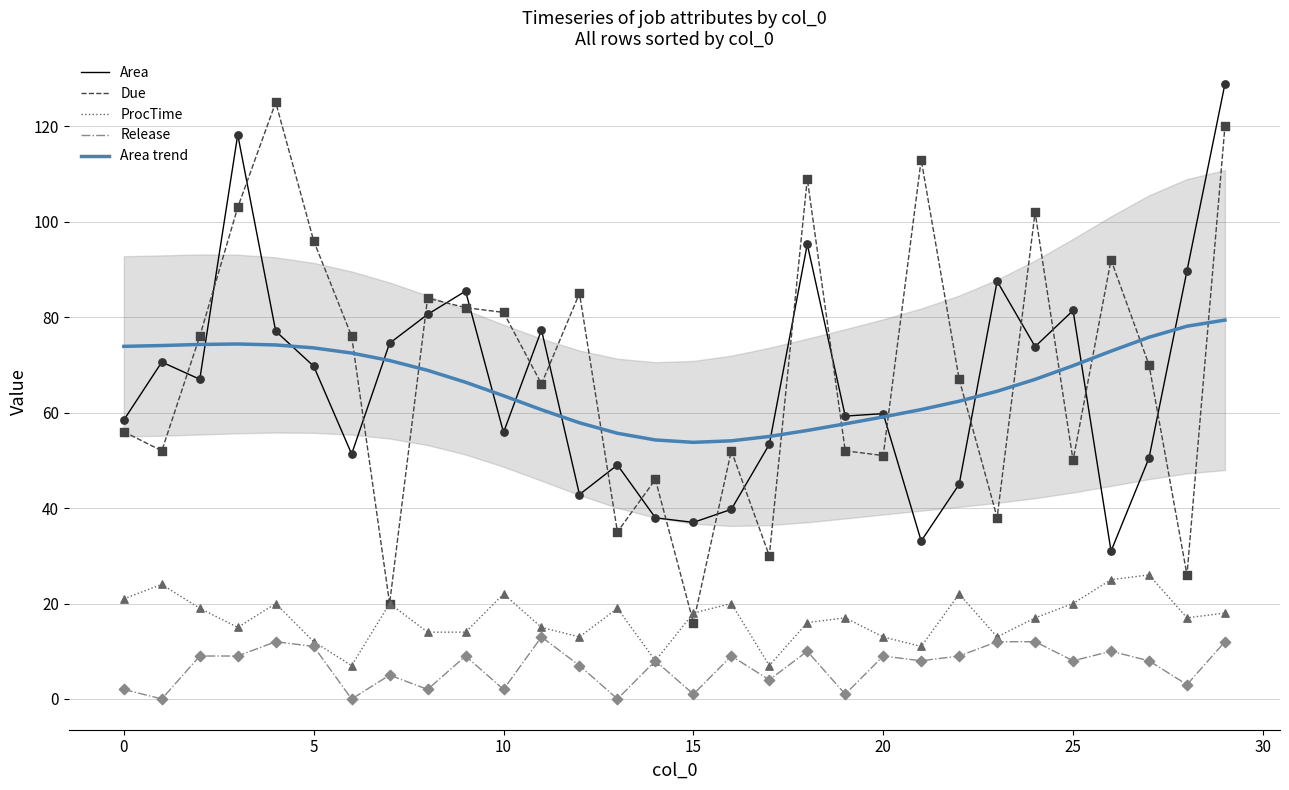

Which series contains the highest Y value?

Area